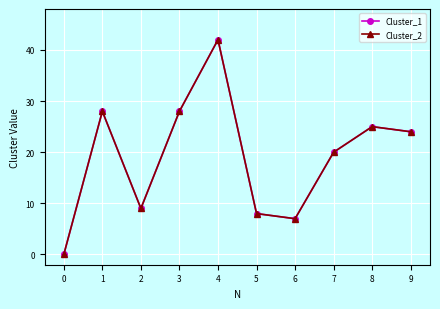

Is the value of Cluster_2 at 7 greater than the value of Cluster_1 at 9?

No